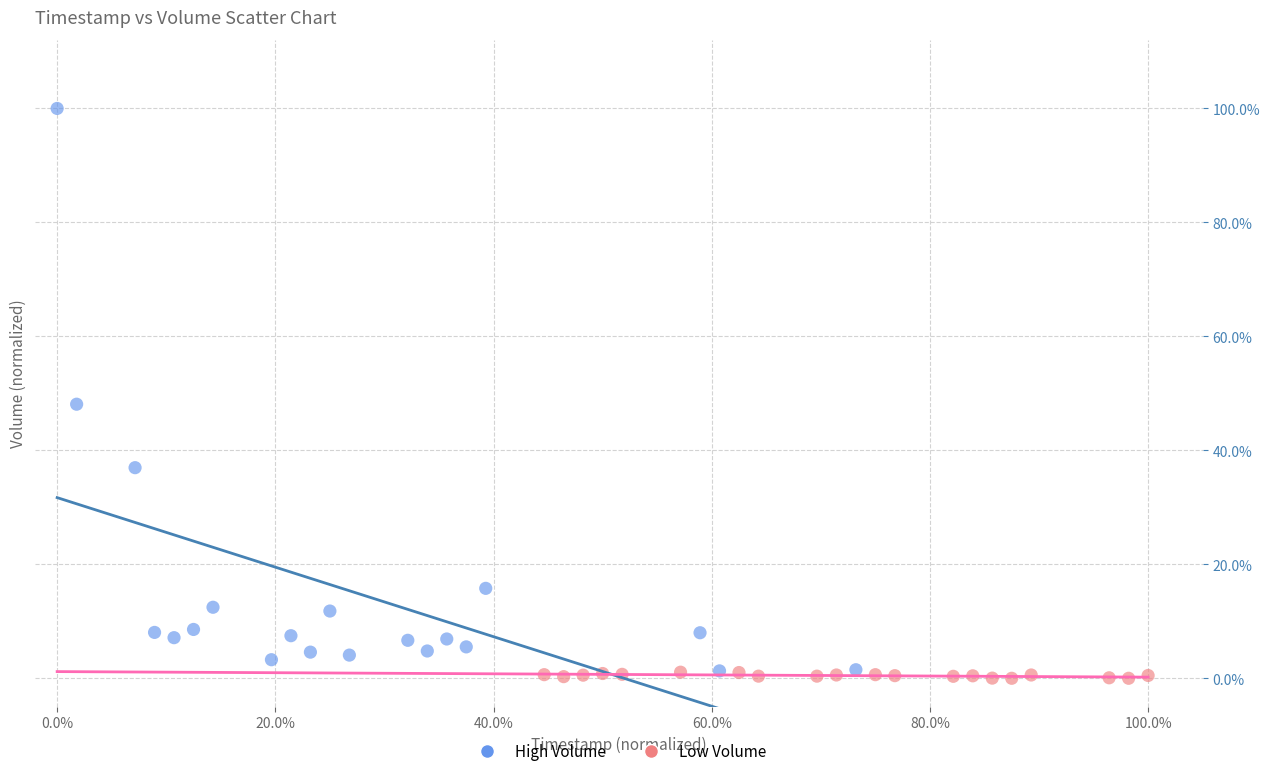

Which series has the widest spread of Y values?

High Volume